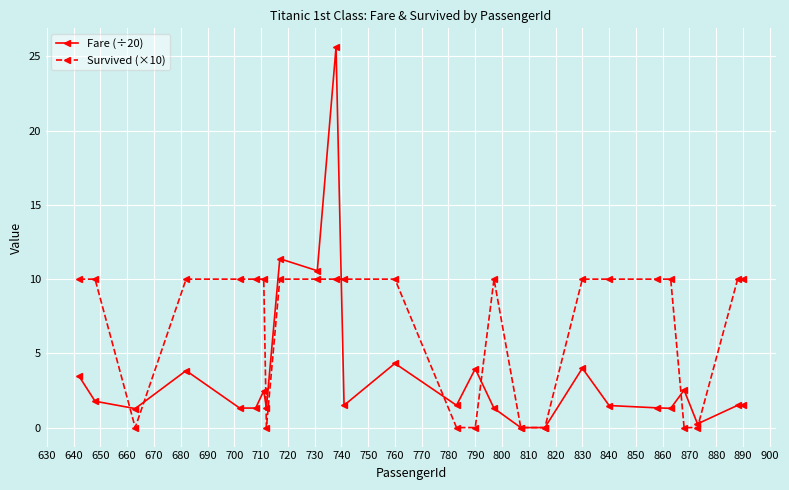

How many lines are shown in the chart?

2